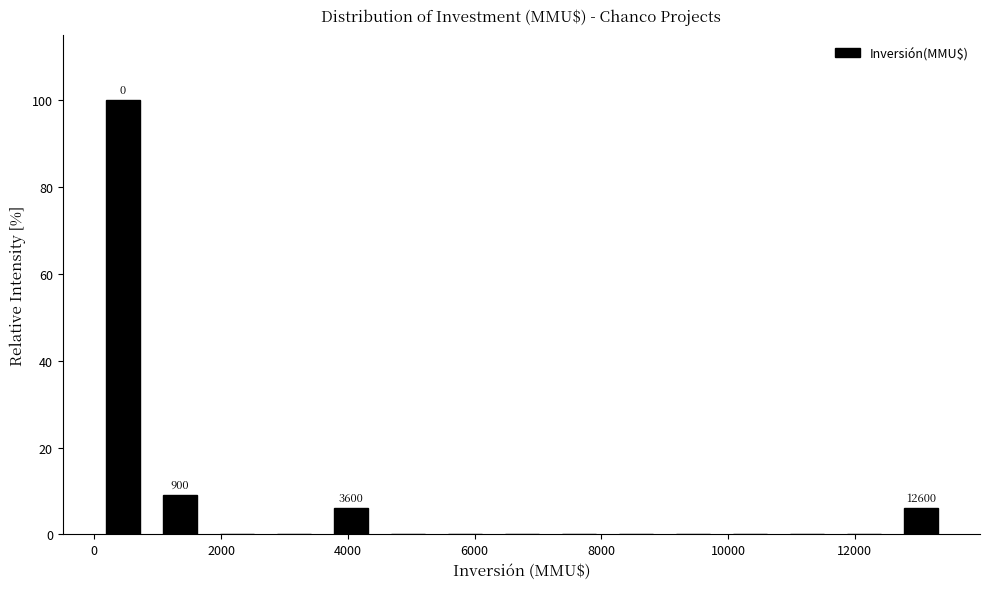

Over which range of the x-axis is the bar tallest?

0 to 900